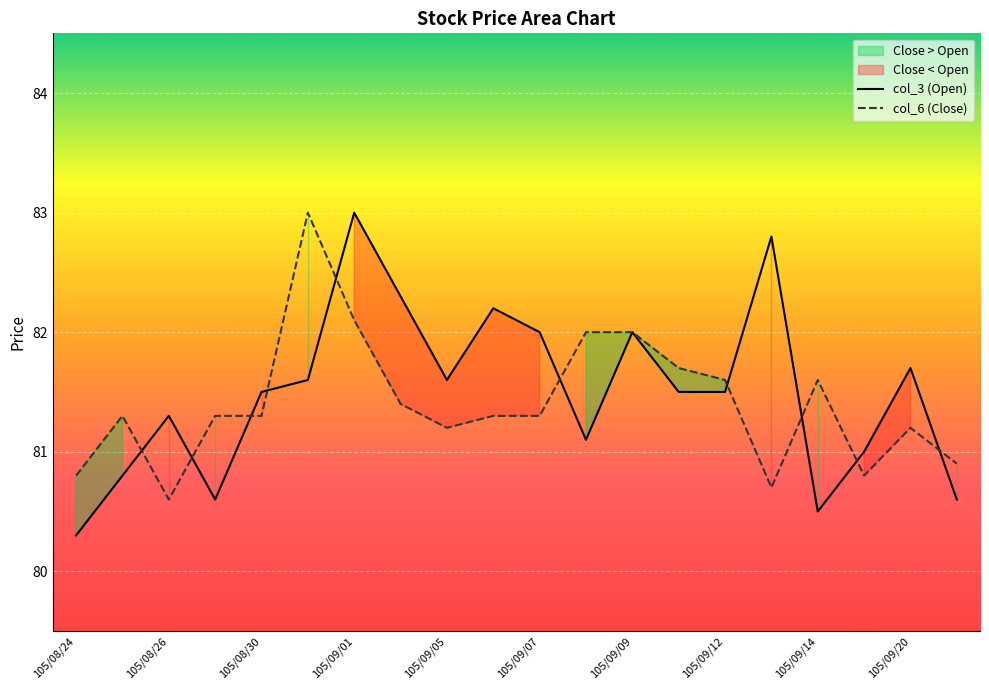

Which category has the lowest value across all series?

105/08/24